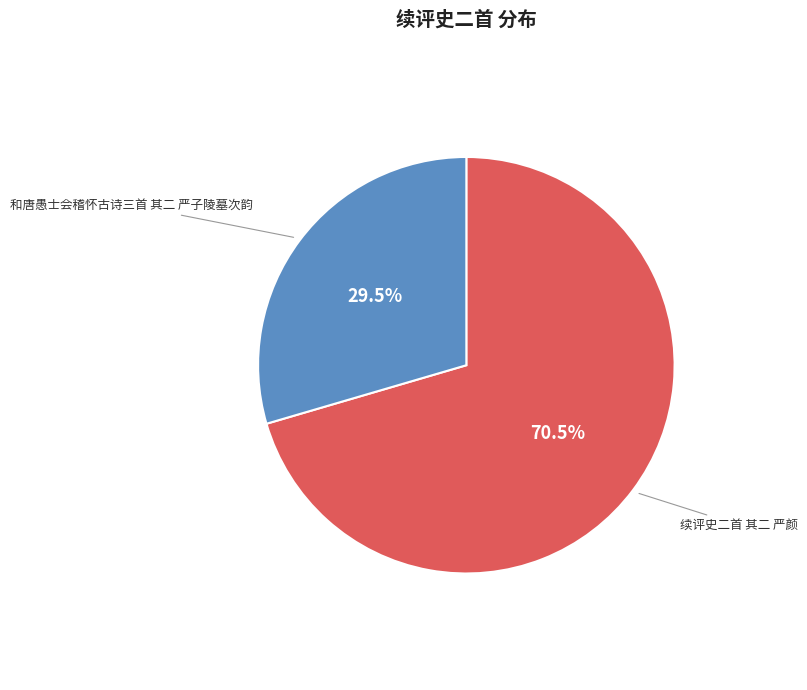

Is there any slice that represents more than half of the pie?

Yes